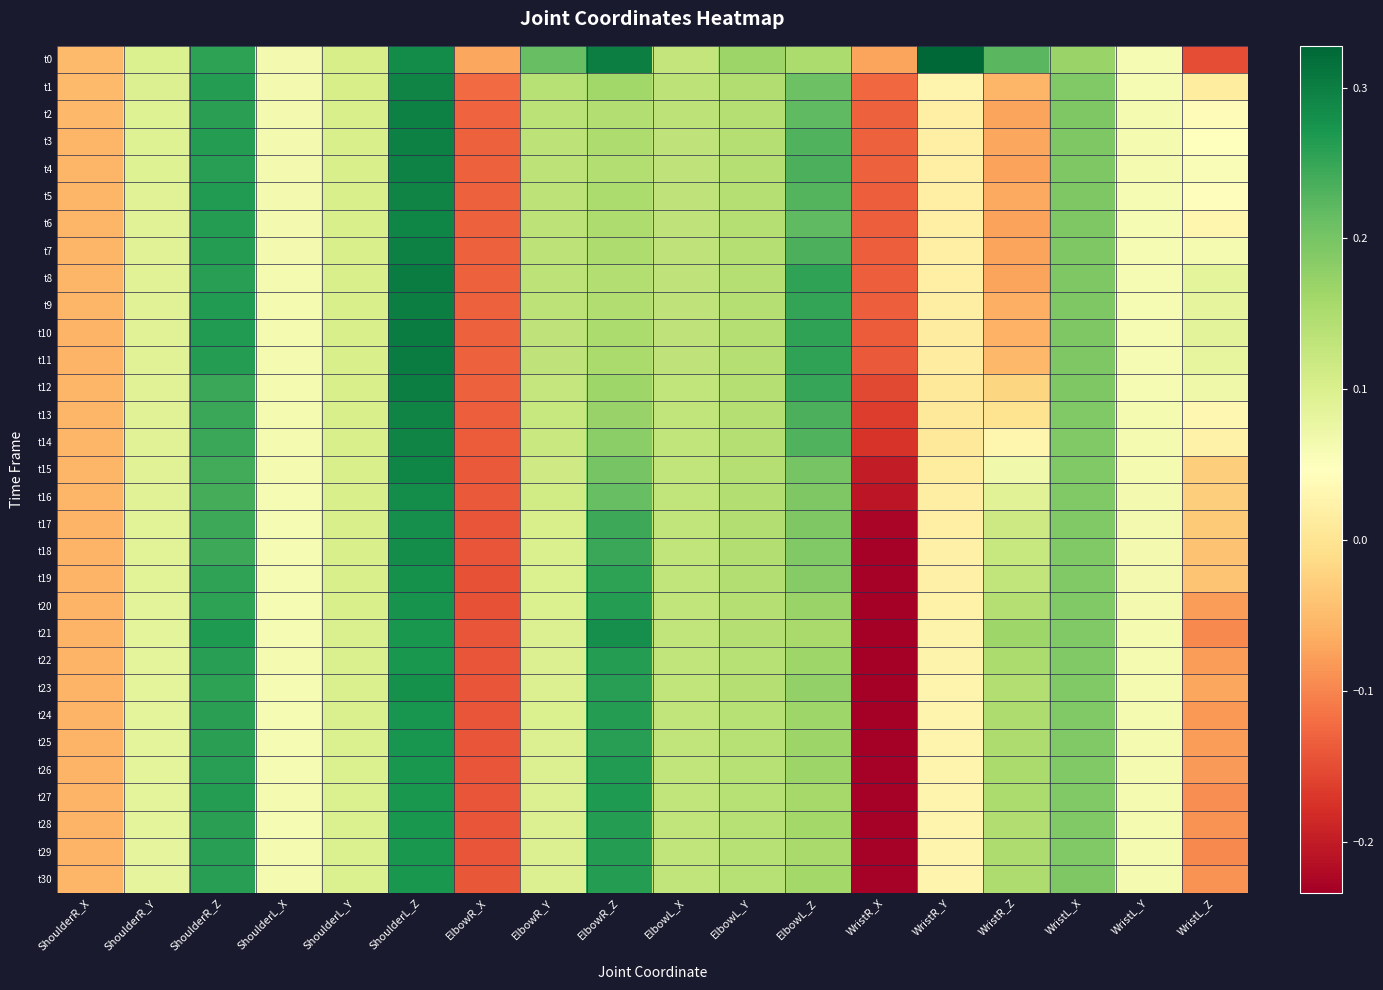

How many distinct data groups are displayed?

31